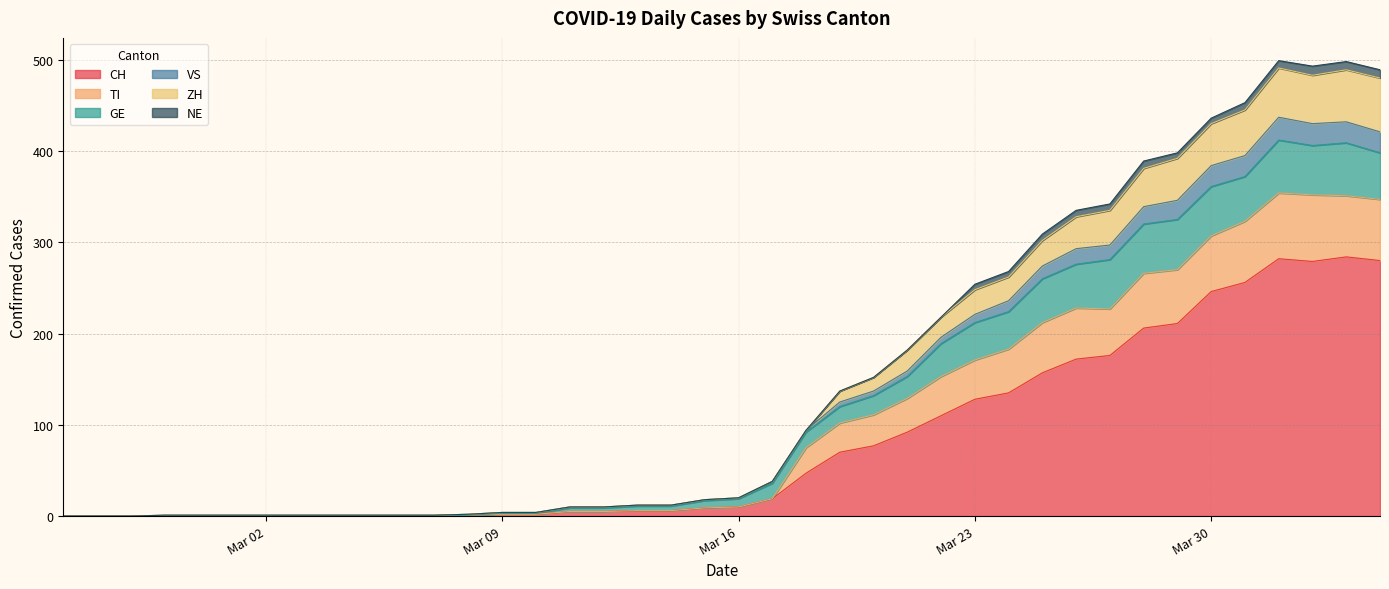

At which label does CH reach its minimum?

2020-02-25